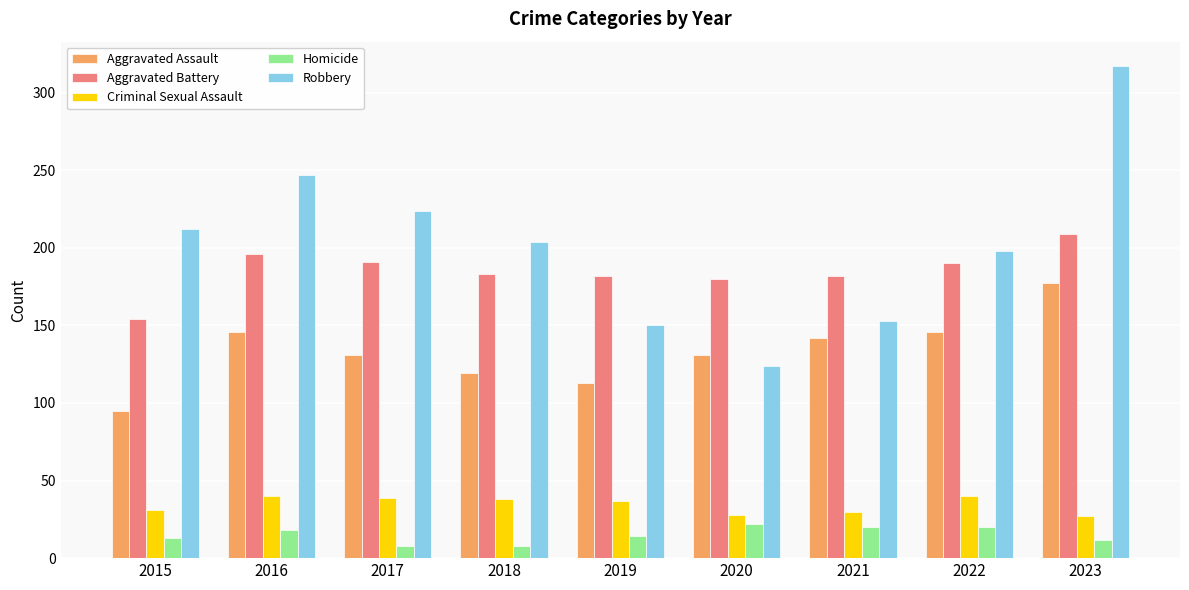

Which series has the largest total across all categories?

Robbery